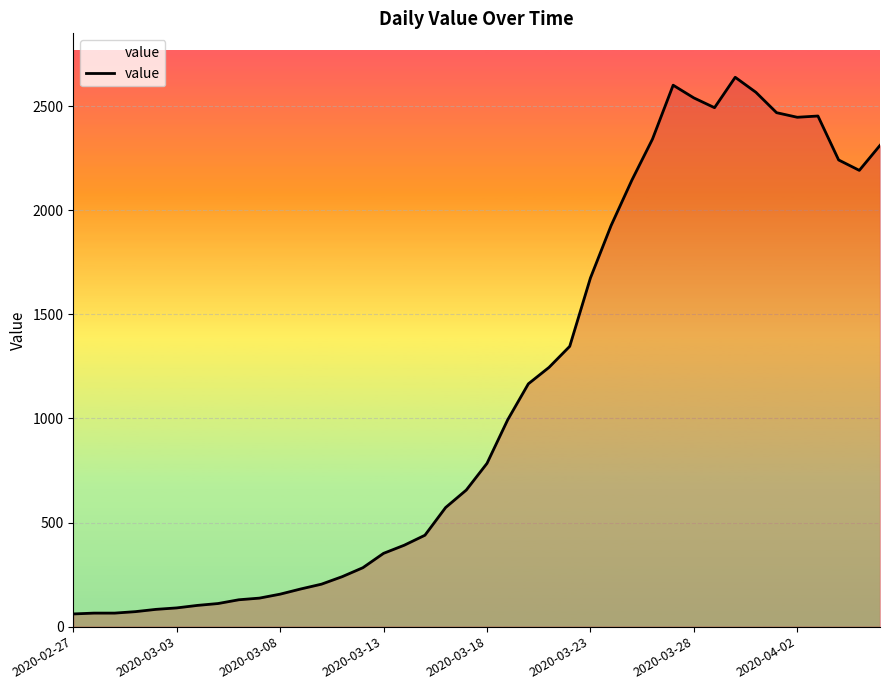

What is the maximum value shown in the chart?

2638